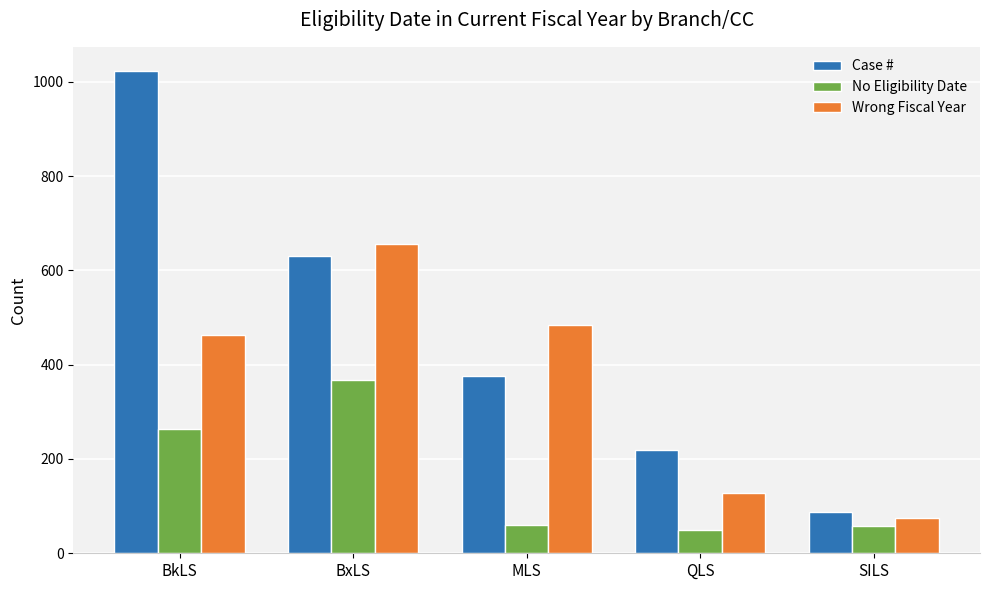

At which category does the chart reach its peak across all series?

BkLS